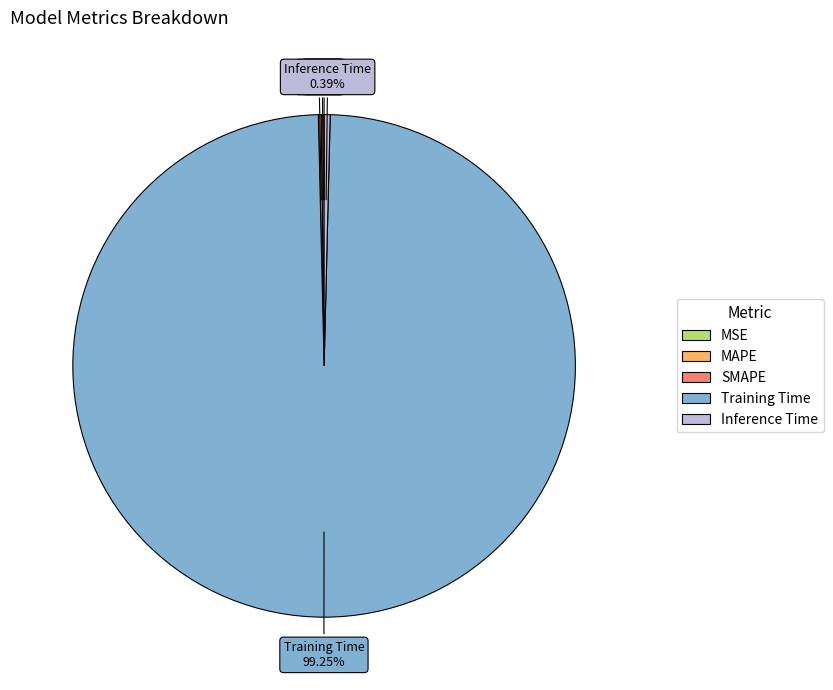

Which category has the biggest portion of the pie?

Training Time